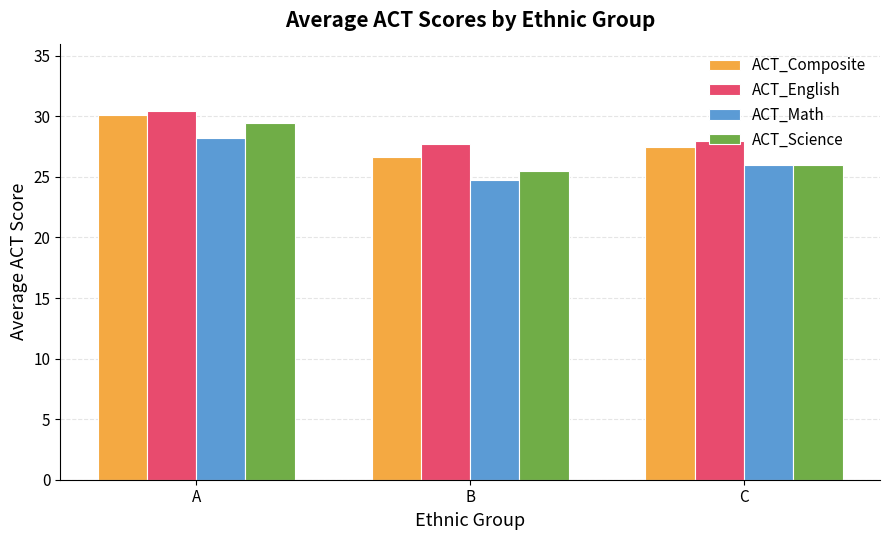

What is the spread (max minus min) of values at A?

2.3